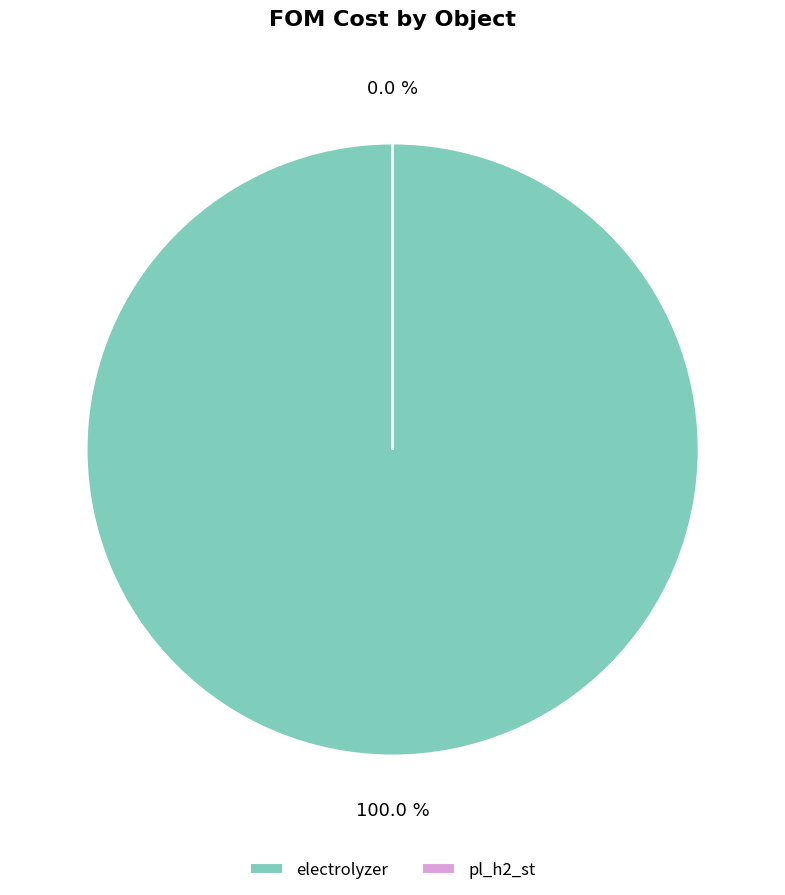

Which slice represents more than half of the pie?

electrolyzer